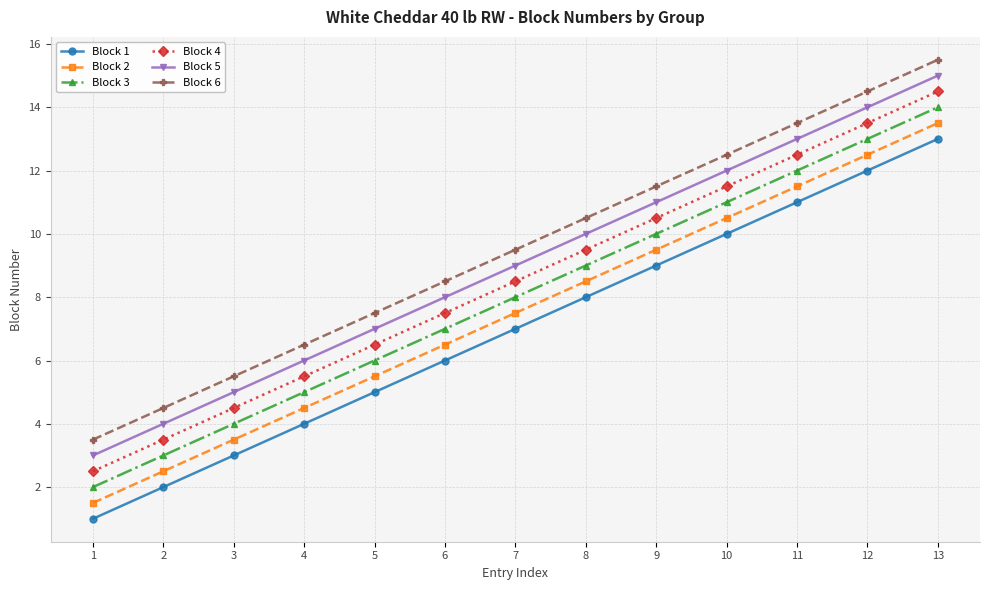

Is this an area chart (filled region under the line)?

No